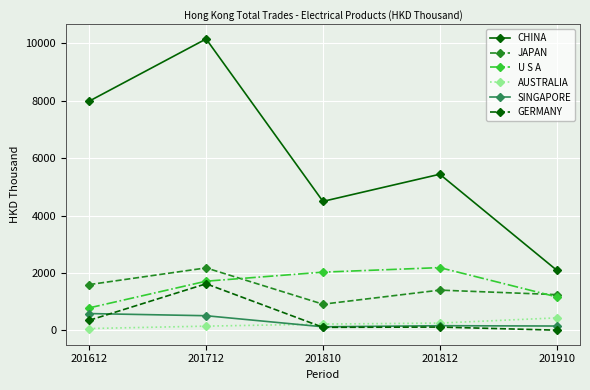

Is the value of JAPAN at 201612 greater than the value of GERMANY at 201612?

Yes